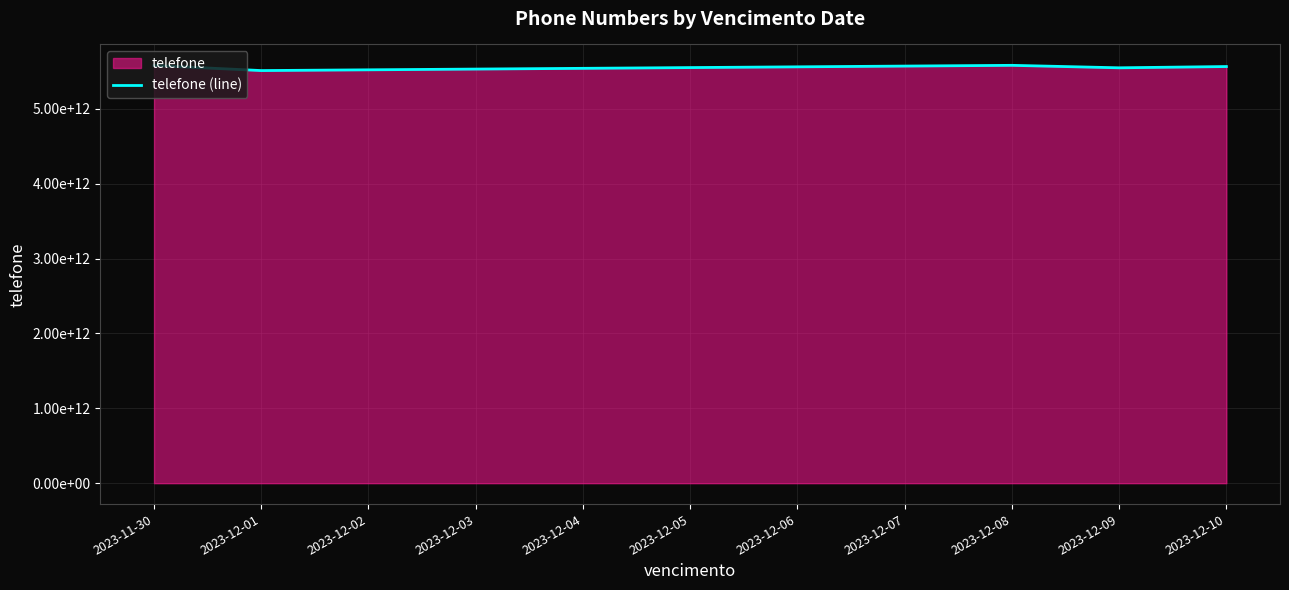

Reading right to left, extract all data points from this chart.

5565887654321	5548898765432	5581910987654	5571921098765	5561932109876	5551943210987	5541954321098	5531965432109	5521976543210	5511987654321	5579876543210